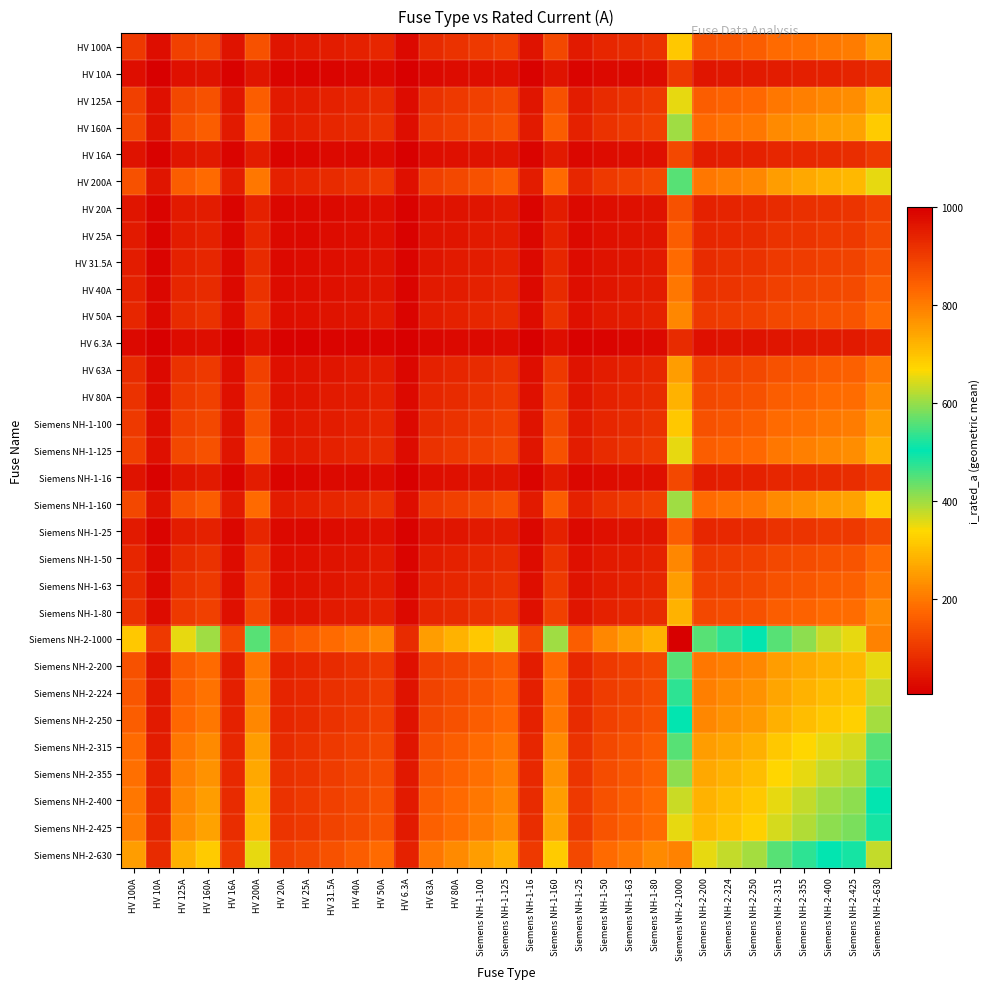

List the series in order of their peak value, highest first.

Siemens NH-2-1000, Siemens NH-2-630, Siemens NH-2-425, Siemens NH-2-400, Siemens NH-2-355, Siemens NH-2-315, Siemens NH-2-250, Siemens NH-2-224, HV 200A, Siemens NH-2-200, HV 160A, Siemens NH-1-160, HV 125A, Siemens NH-1-125, HV 100A, Siemens NH-1-100, HV 80A, Siemens NH-1-80, HV 63A, Siemens NH-1-63, HV 50A, Siemens NH-1-50, HV 40A, HV 31.5A, HV 25A, Siemens NH-1-25, HV 20A, HV 16A, Siemens NH-1-16, HV 10A, HV 6.3A